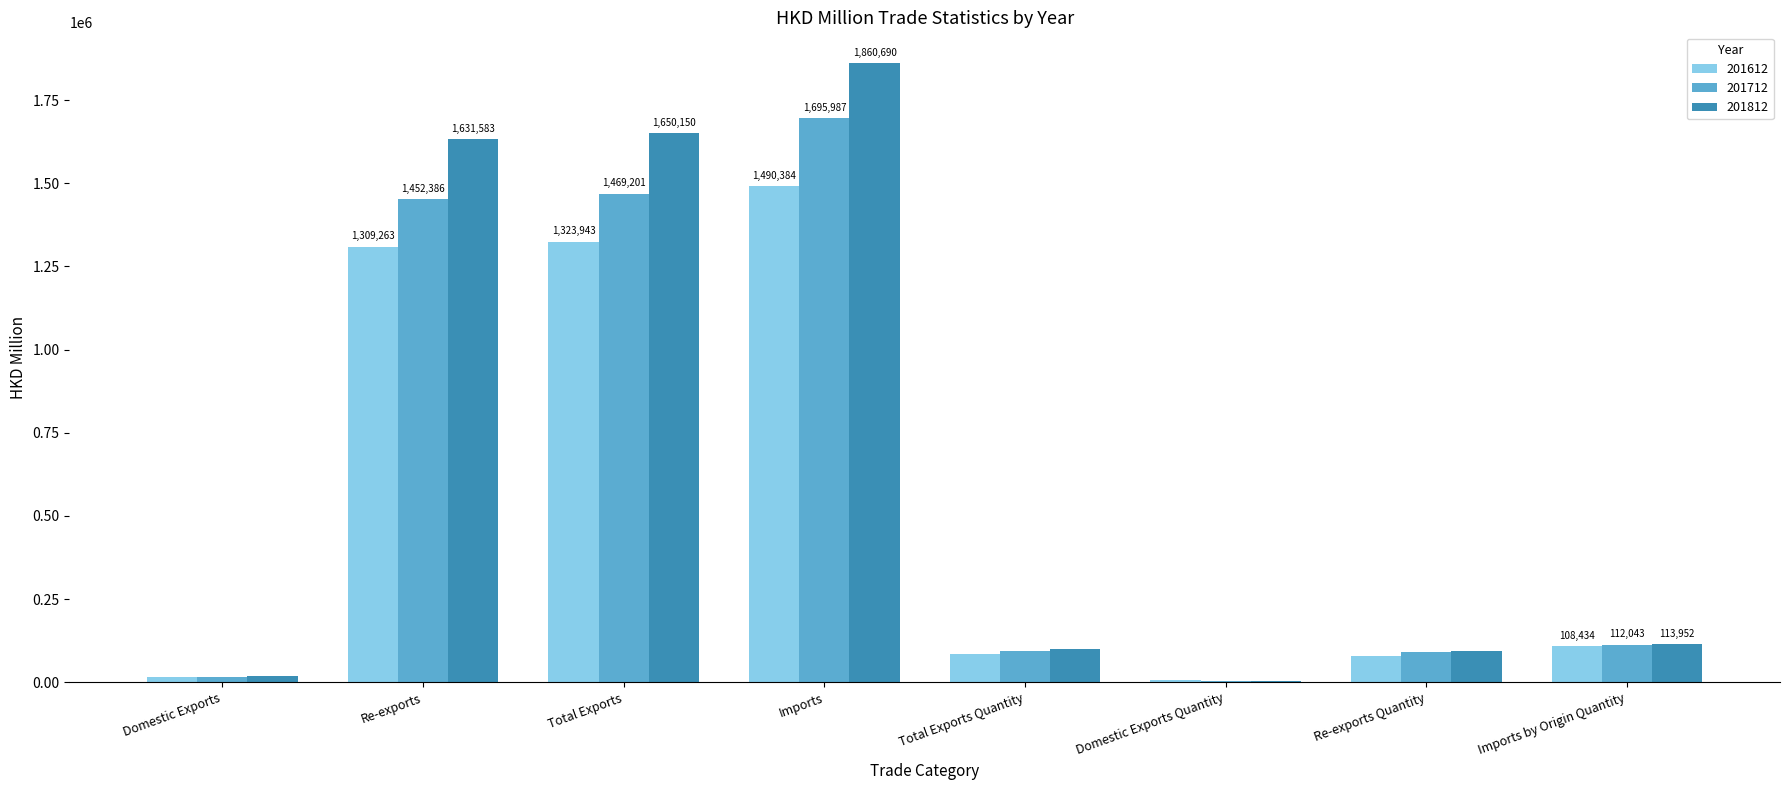

Which series changed the most between Total Exports and Total Exports Quantity?

201812